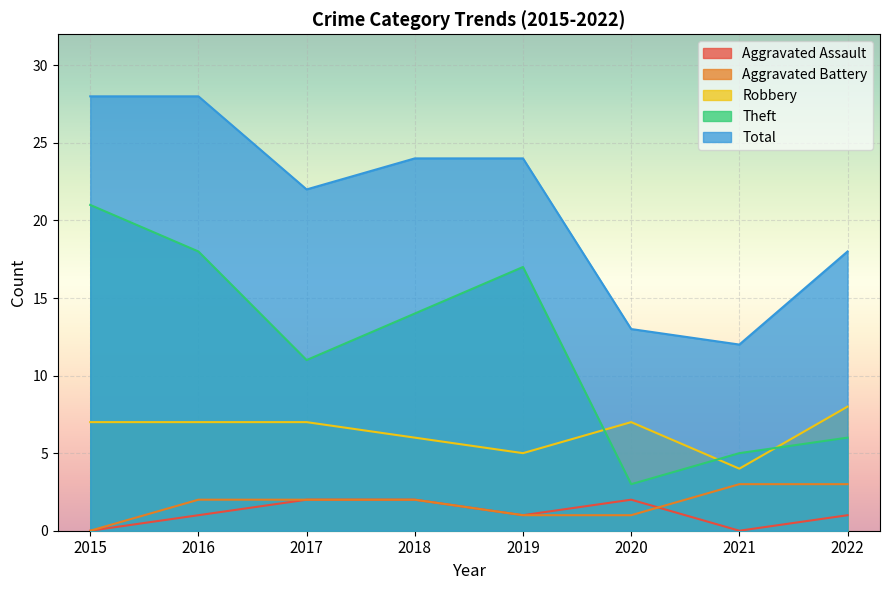

Reading left to right, extract all data points from this chart.

Aggravated Assault: 2015=0	2016=1	2017=2	2018=2	2019=1	2020=2	2021=0	2022=1
Aggravated Battery: 2015=0	2016=2	2017=2	2018=2	2019=1	2020=1	2021=3	2022=3
Robbery: 2015=7	2016=7	2017=7	2018=6	2019=5	2020=7	2021=4	2022=8
Theft: 2015=21	2016=18	2017=11	2018=14	2019=17	2020=3	2021=5	2022=6
Total: 2015=28	2016=28	2017=22	2018=24	2019=24	2020=13	2021=12	2022=18